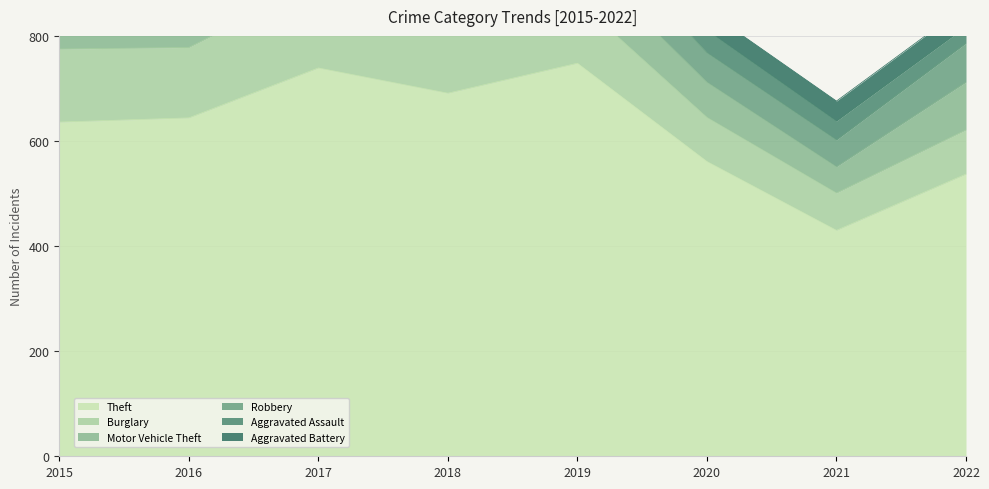

Between 2017 and 2018, which series saw the biggest shift?

Robbery